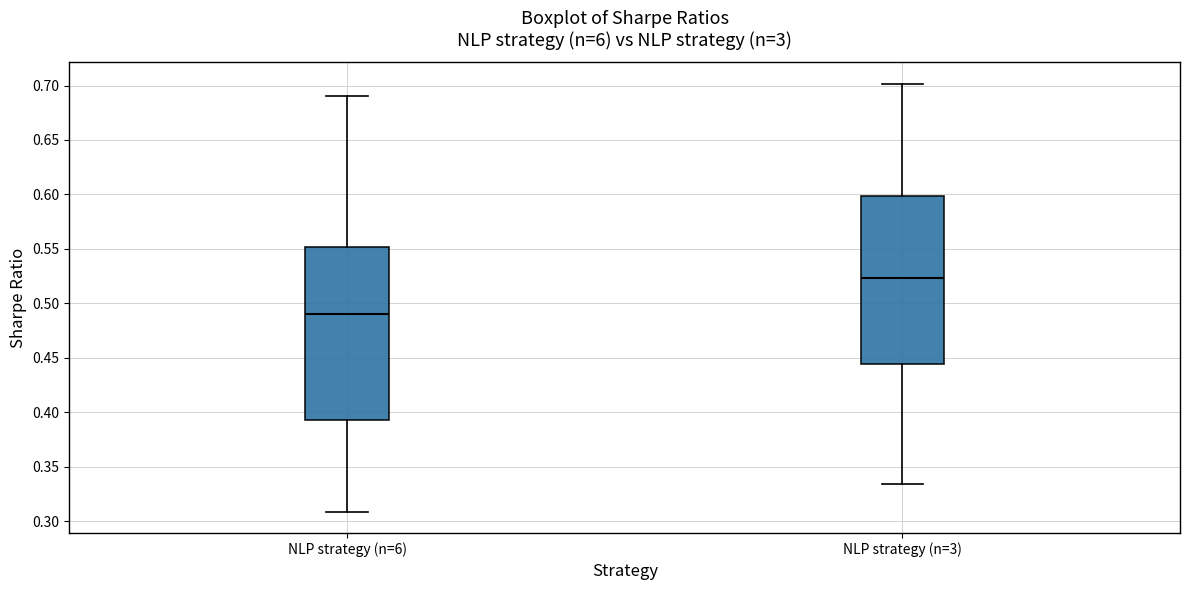

Where is the upper edge of the box for NLP strategy (n=3) on the y-axis? The values are not printed on the chart, so give them approximately, as read against the axis.

0.600